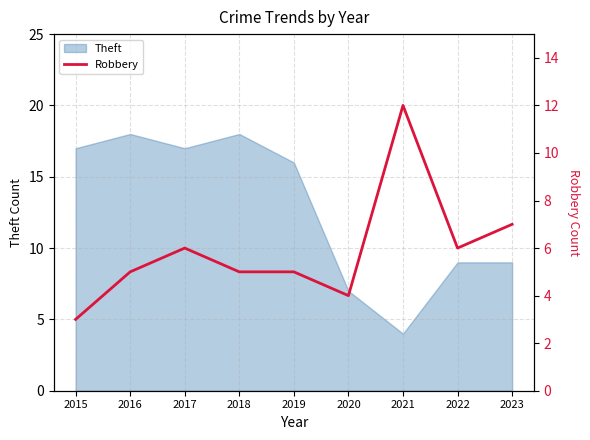

Is it true that Theft equals 13 at 2022?

False